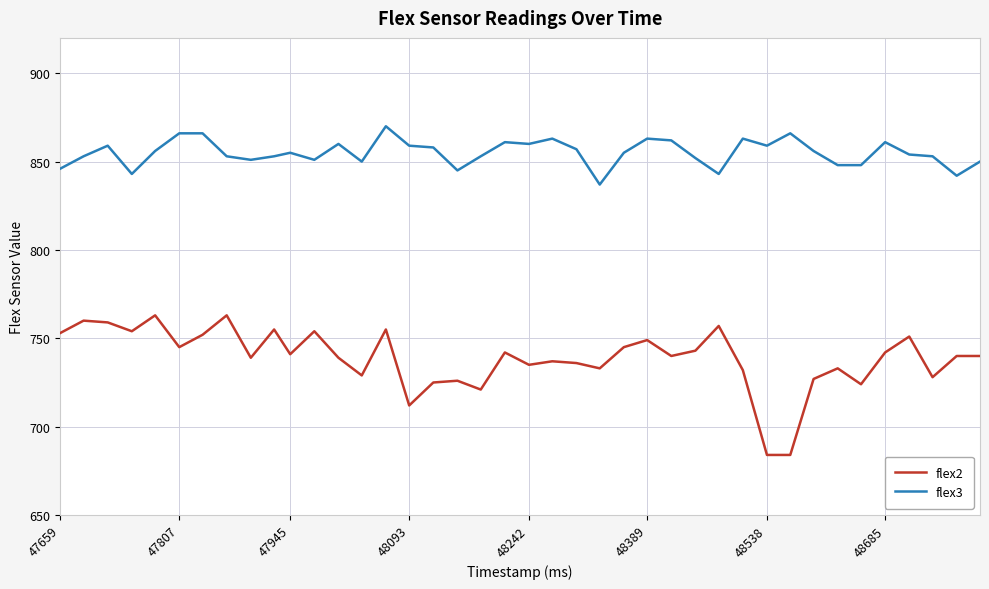

Which series has the widest spread of values?

flex2